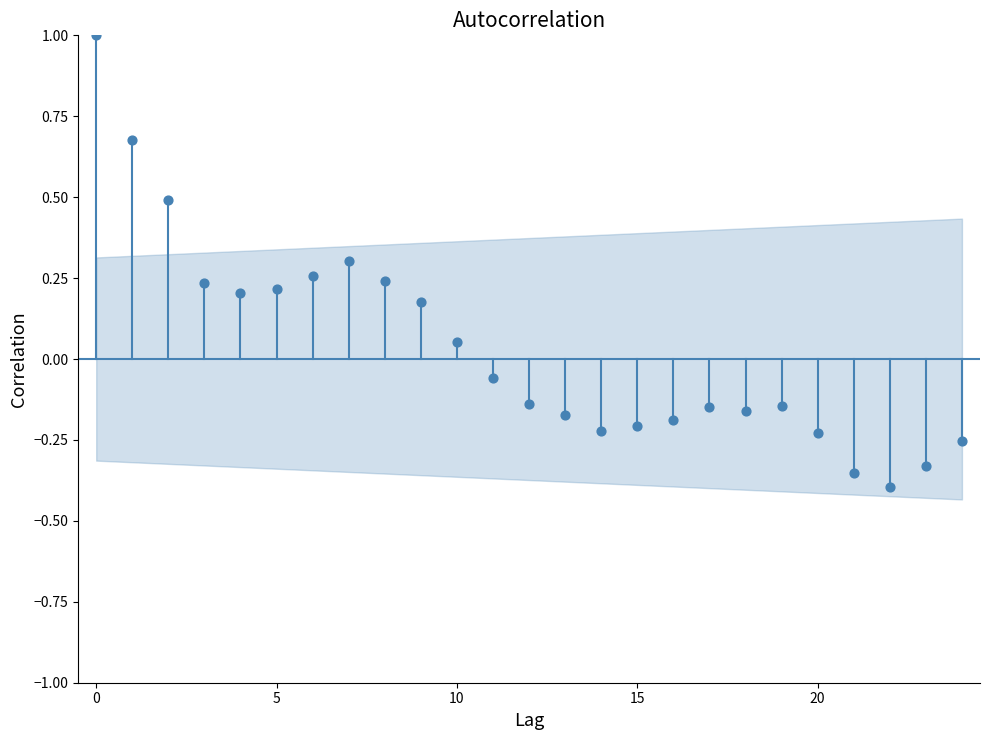

What is the range of Y values (max minus min)?

1.4